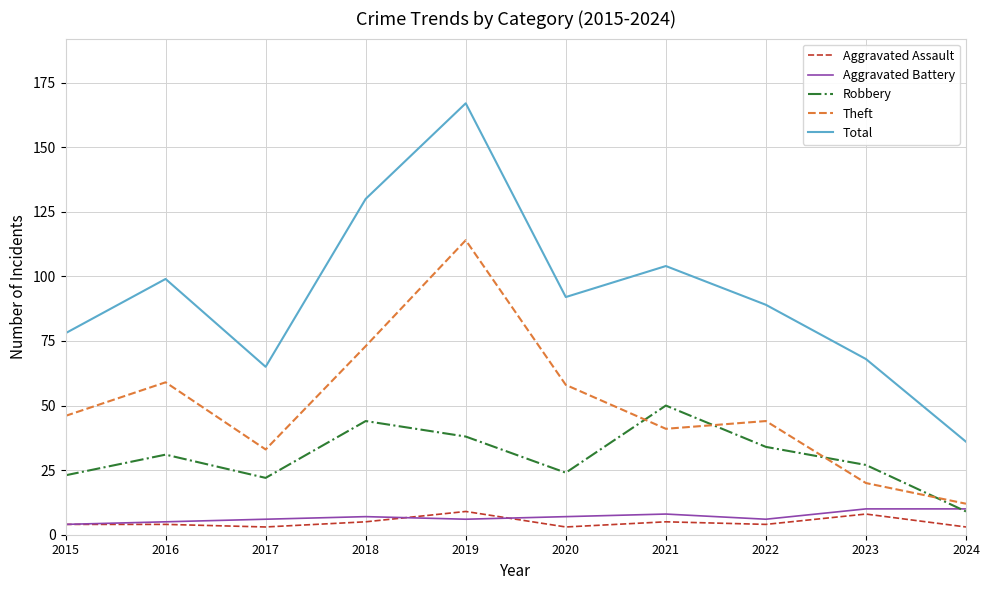

True or false: Theft and Total intersect in this chart.

False